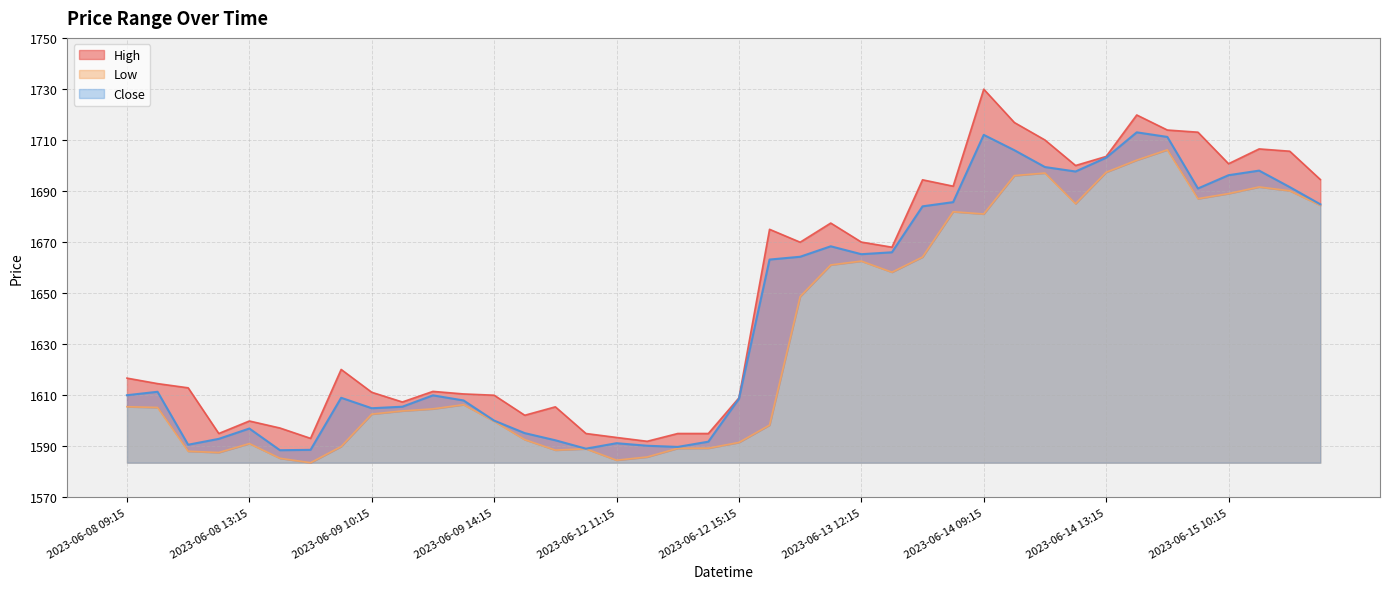

Reading left to right, transcribe all the data shown in this chart.

High: 1616.7	1614.6	1612.9	1595.0	1599.9	1597.2	1593.1	1620.1	1611.2	1607.3	1611.5	1610.5	1610.0	1602.2	1605.4	1595.0	1593.4	1591.9	1595.0	1595.0	1608.9	1675.0	1669.9	1677.4	1670.0	1668.0	1694.4	1691.9	1729.9	1716.8	1710.0	1700.0	1703.6	1719.8	1713.9	1713.1	1700.7	1706.5	1705.6	1694.5
Low: 1605.5	1605.2	1588.1	1587.6	1591.1	1585.3	1583.6	1589.9	1602.6	1603.8	1604.7	1606.3	1599.8	1592.6	1588.5	1589.0	1584.6	1585.8	1589.2	1589.2	1591.5	1598.3	1648.7	1661.1	1662.6	1658.2	1664.2	1681.9	1681.0	1696.1	1697.1	1685.1	1697.3	1702.1	1706.2	1687.0	1689.0	1691.6	1690.1	1684.4
Close: 1610.0	1611.3	1590.6	1592.9	1596.9	1588.4	1588.6	1609.0	1604.9	1605.5	1609.9	1607.9	1600.1	1595.2	1592.3	1589.1	1591.2	1590.2	1589.8	1591.8	1608.6	1663.2	1664.2	1668.3	1665.2	1666.0	1684.0	1685.7	1712.0	1706.0	1699.4	1697.7	1703.1	1713.0	1711.2	1691.0	1696.2	1698.0	1691.6	1684.8